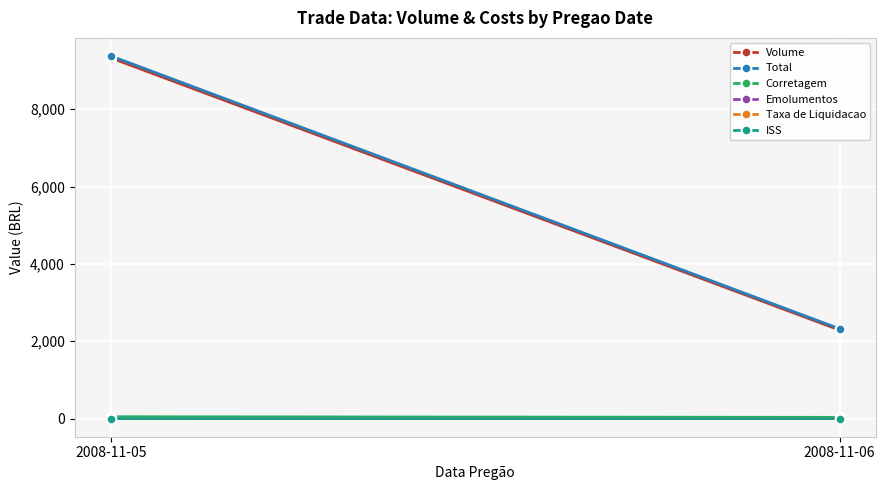

What is the value of the ISS point at the 2nd from the left?

1.6